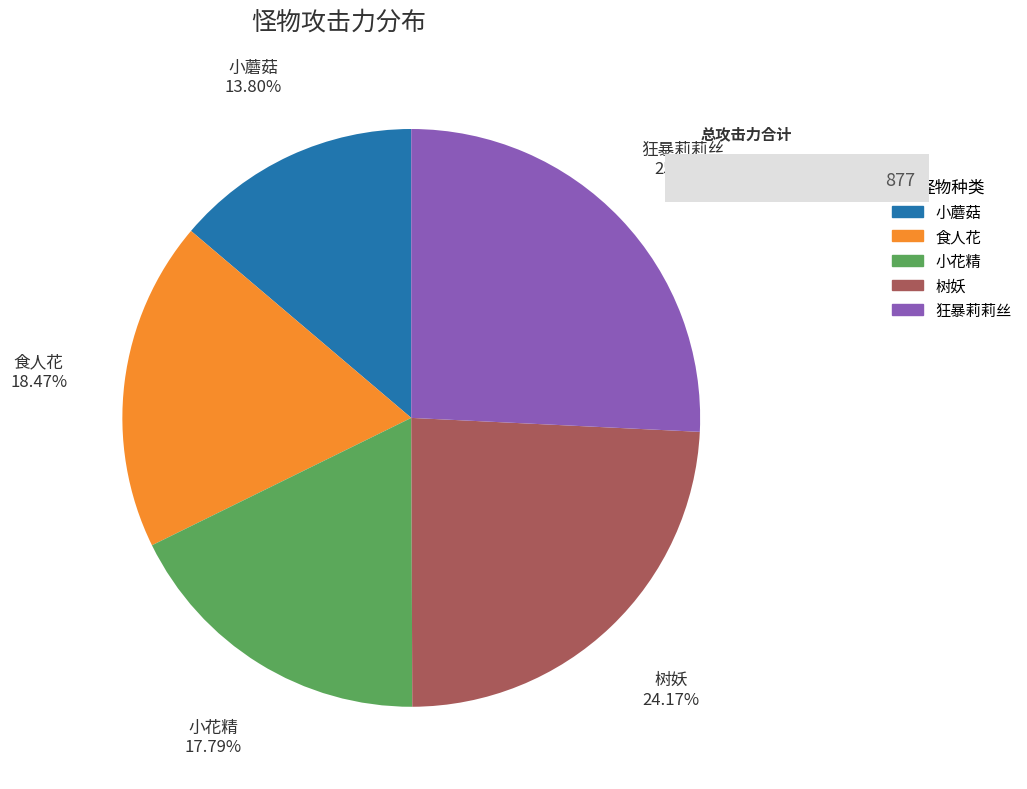

Which slice is the smallest?

小蘑菇